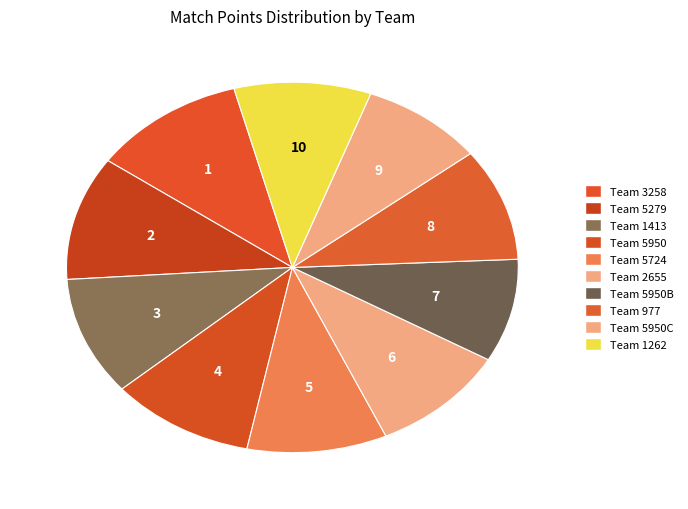

How many slices are in this pie chart?

10